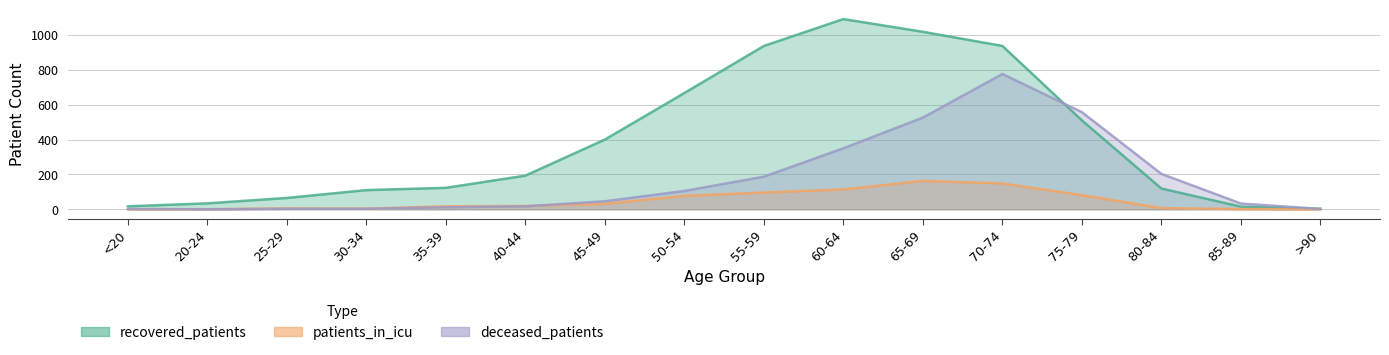

What is the approximate value of patients_in_icu at 85-89?

1